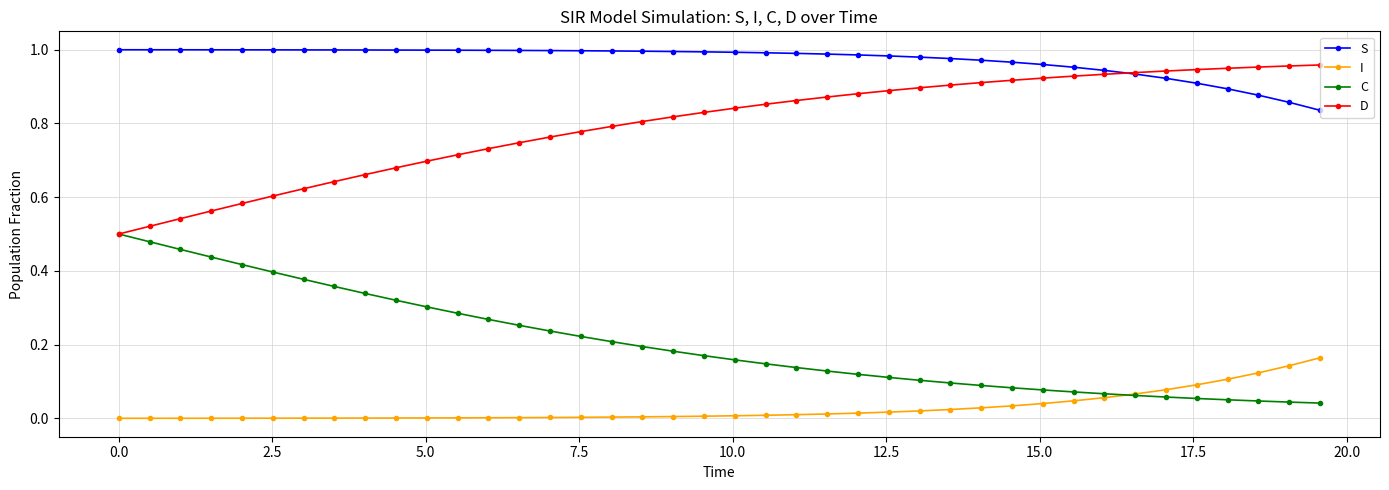

Which series has the largest total across all categories?

S